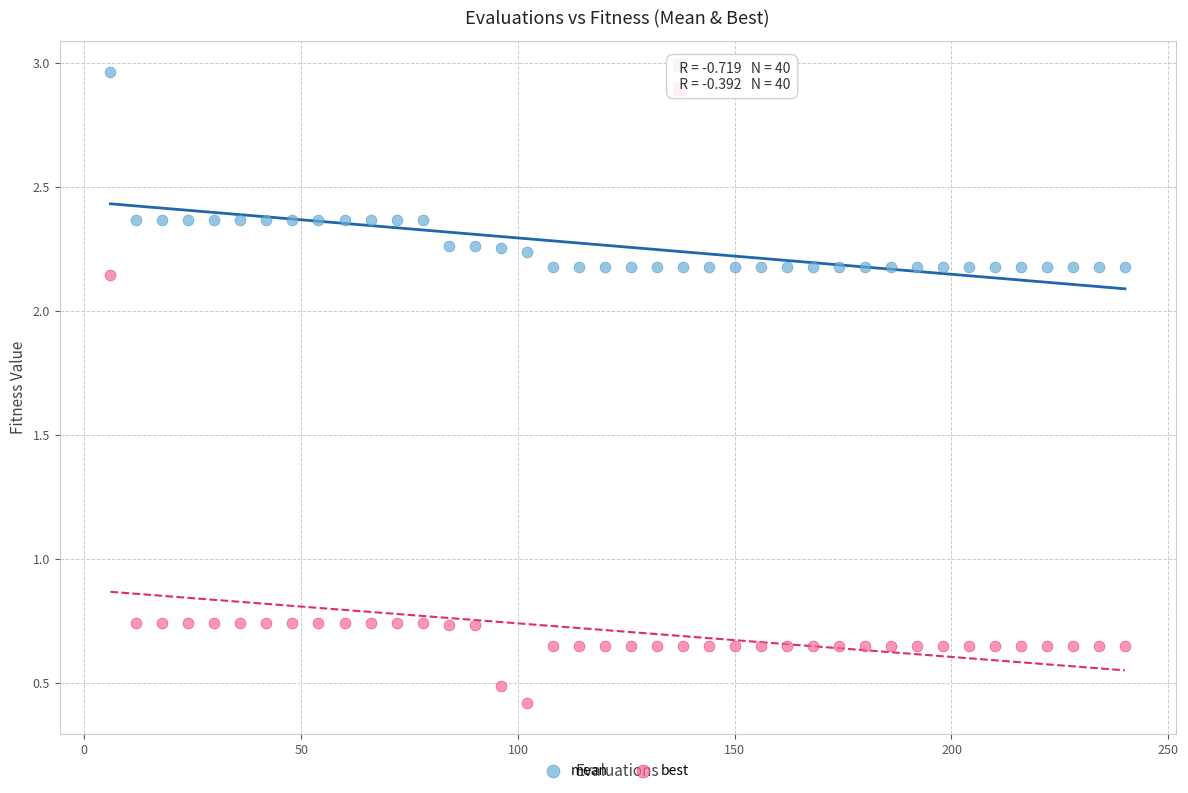

What are all the series names shown in the legend?

mean, best